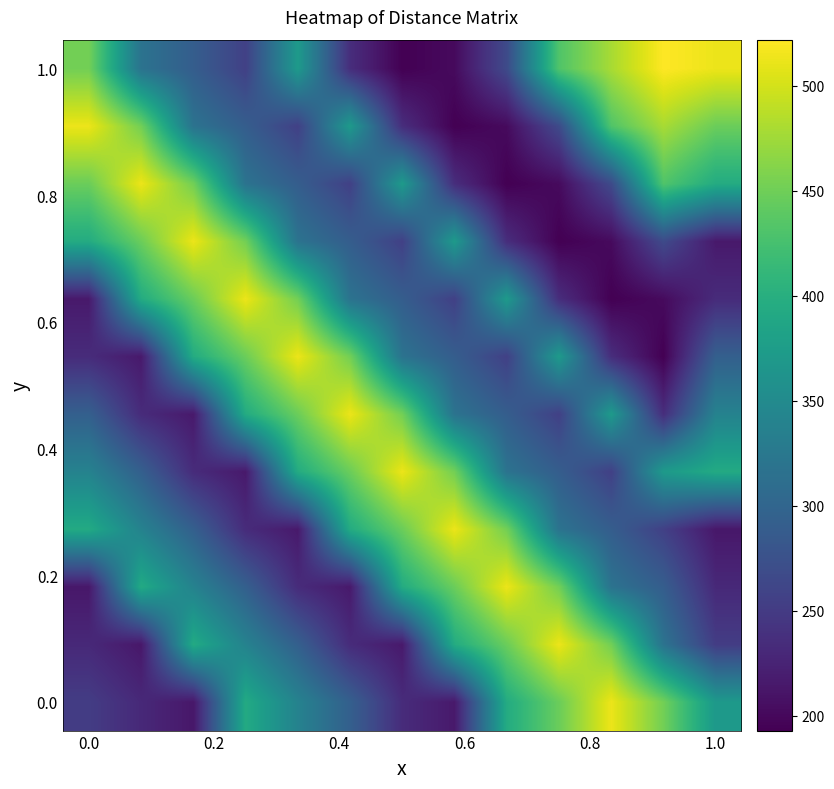

What is the minimum value shown in the chart?

193.0